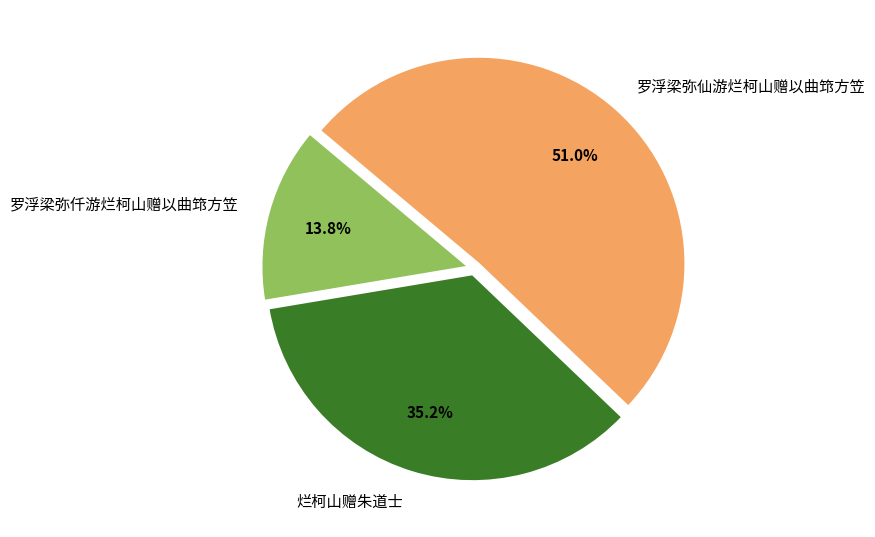

How many slices are in this pie chart?

3